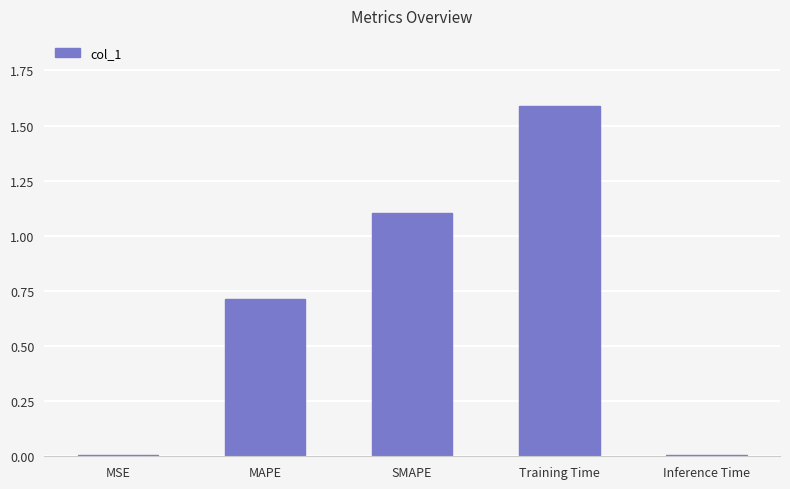

What is the sum of all values?

3.4